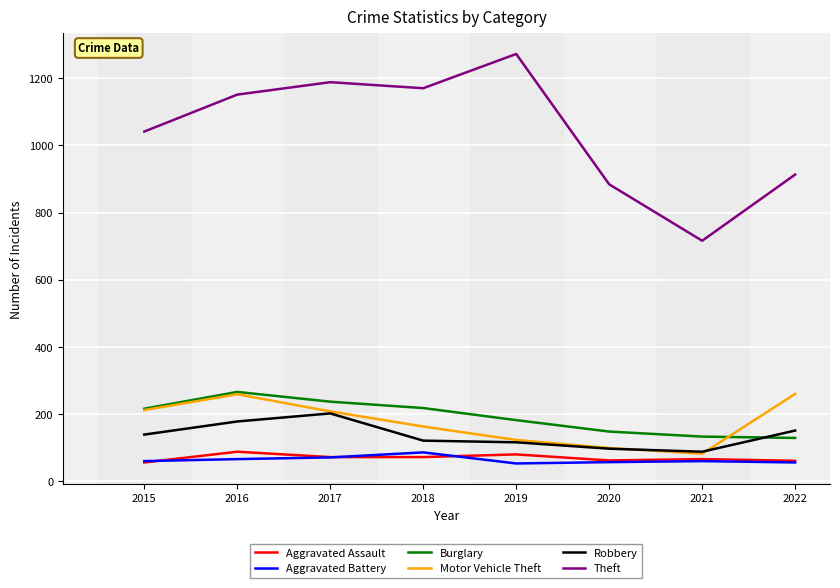

The Aggravated Assault series shows 56 at 2015. True or false?

True